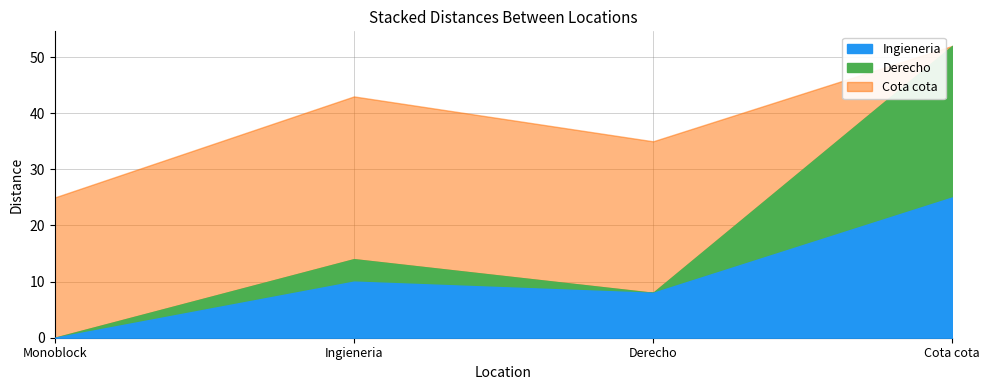

What is the label of the 3rd point from the left?

Derecho